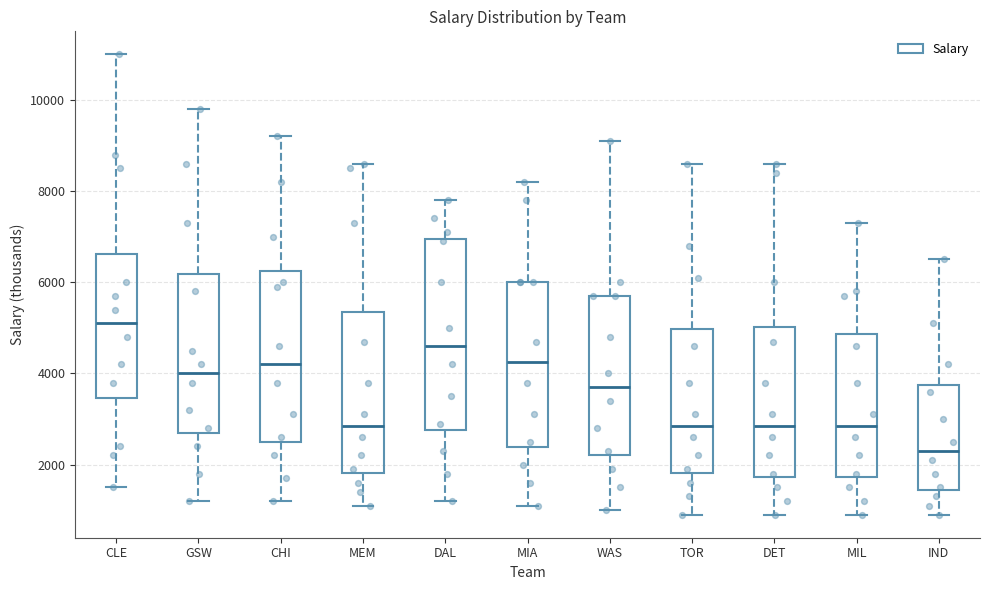

Comparing the boxes themselves (not the whiskers), which one is the tallest?

DAL